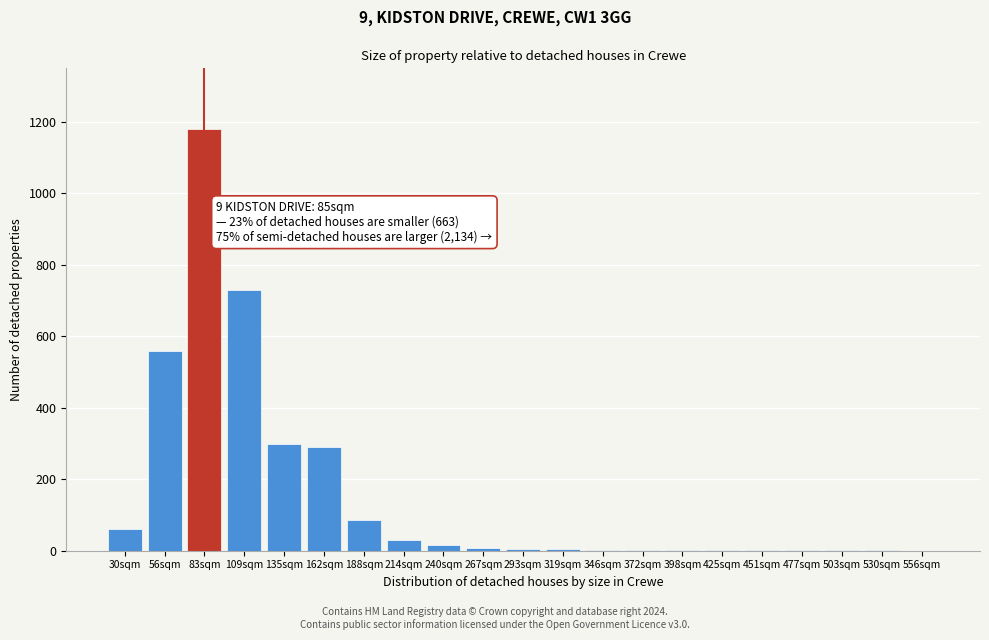

At which label is the value closest to 590?

56sqm